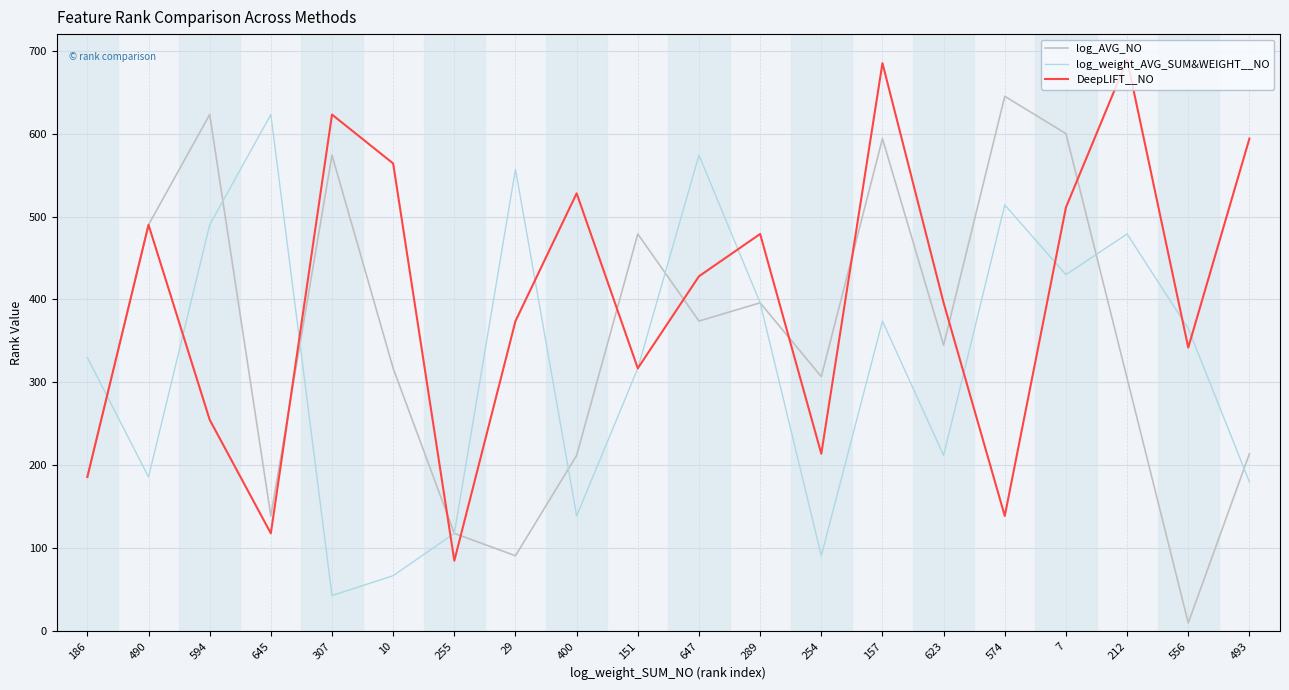

Which series has the widest spread of values?

log_AVG_NO